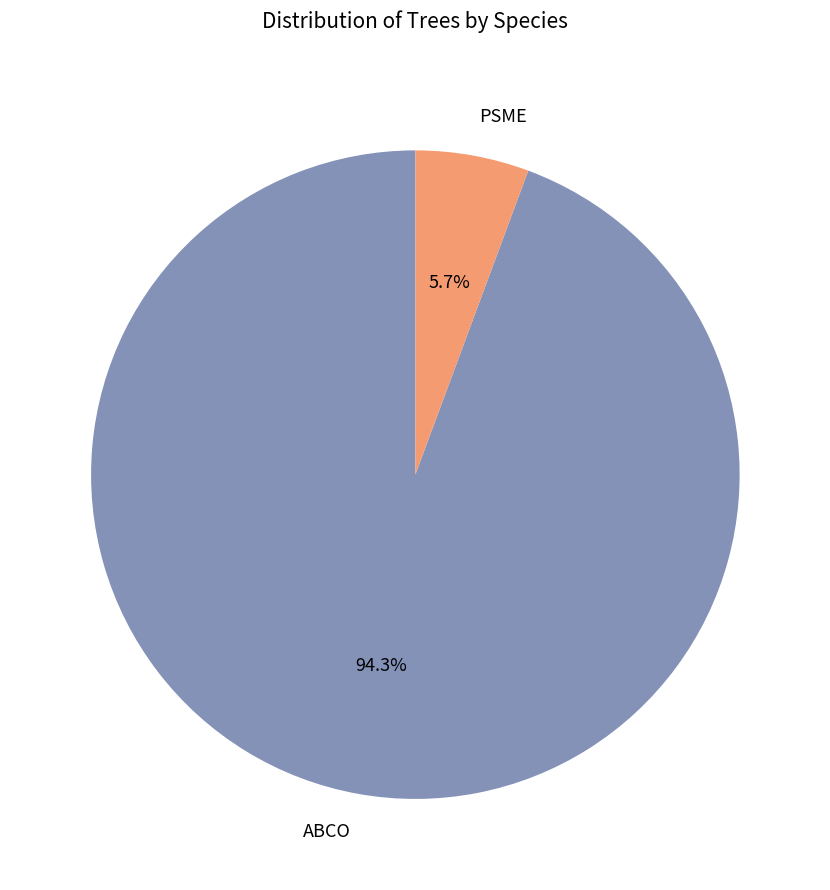

Is it true that PSME is 6% of the pie?

True